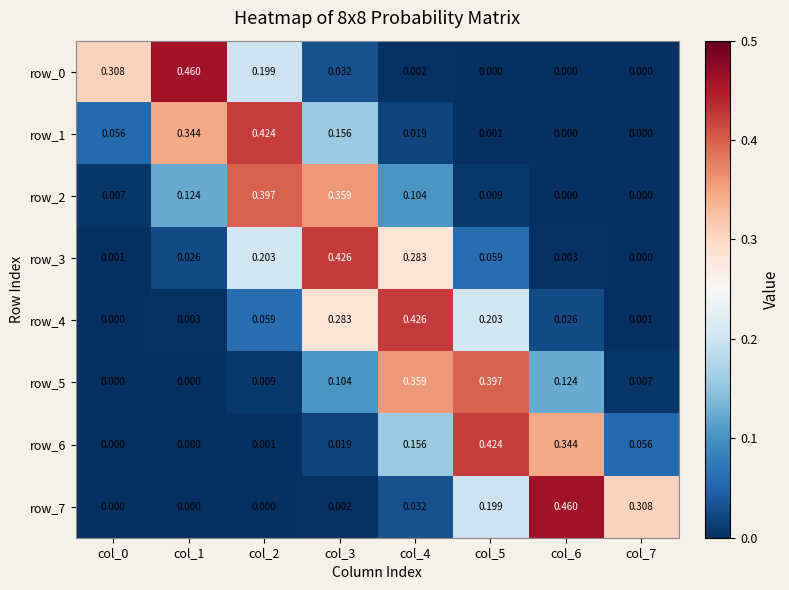

How many series are shown in this chart?

8